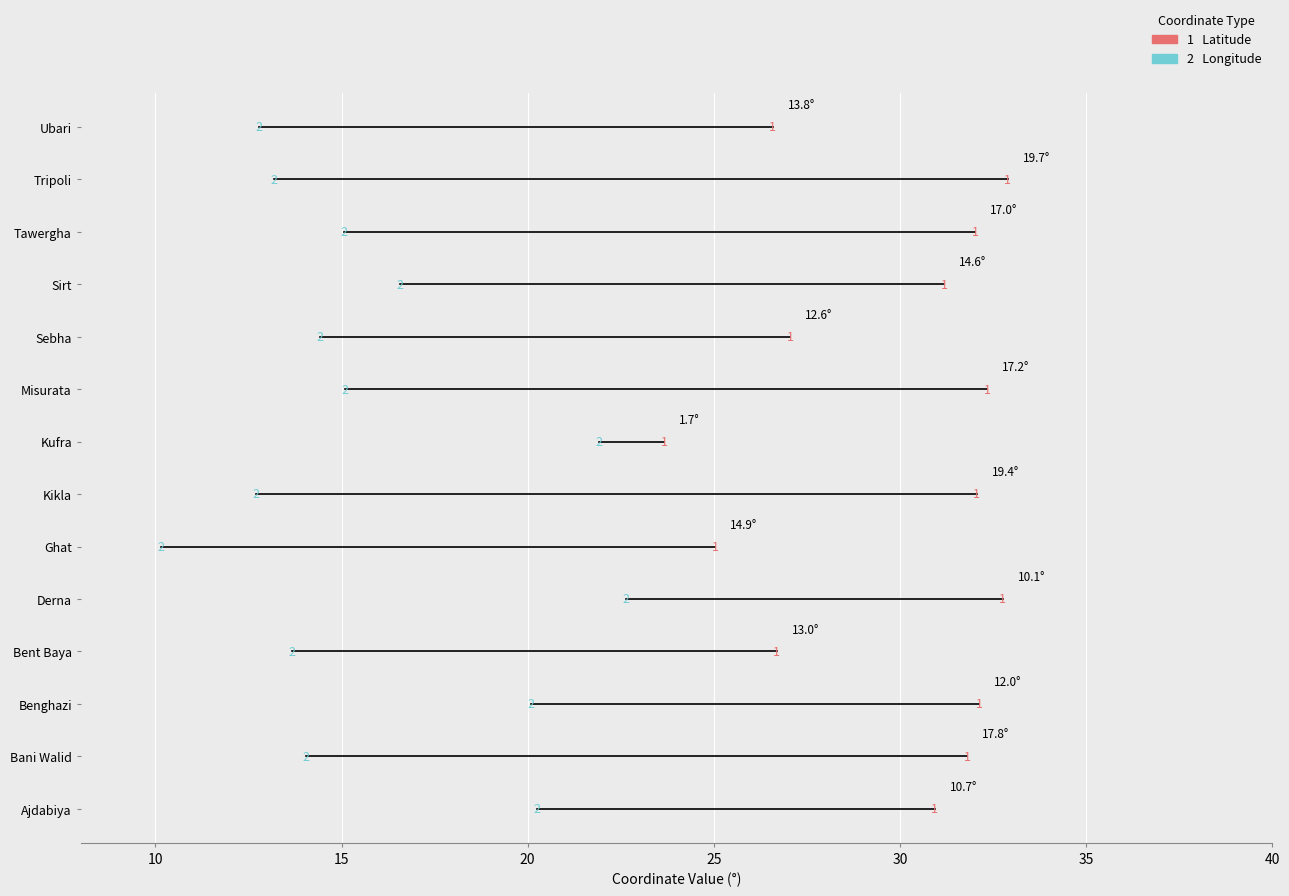

How many distinct data groups are displayed?

2